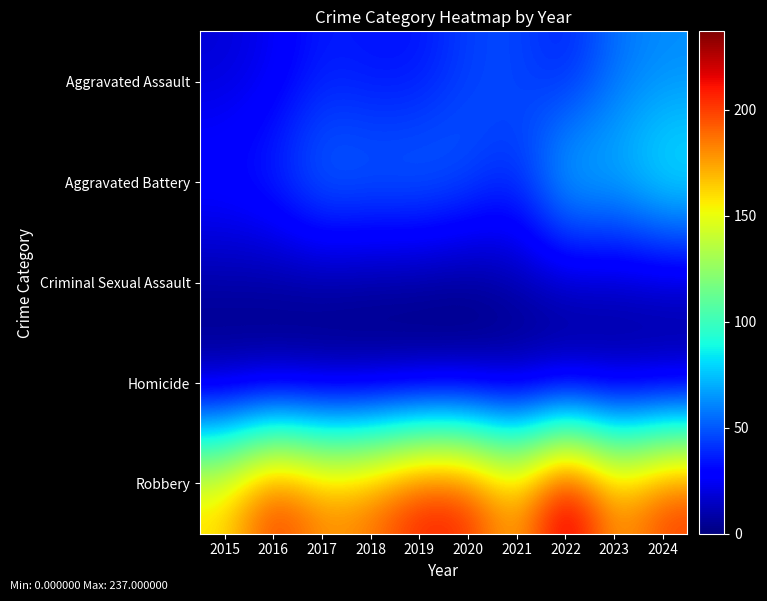

Which category has the highest value across all series?

2022